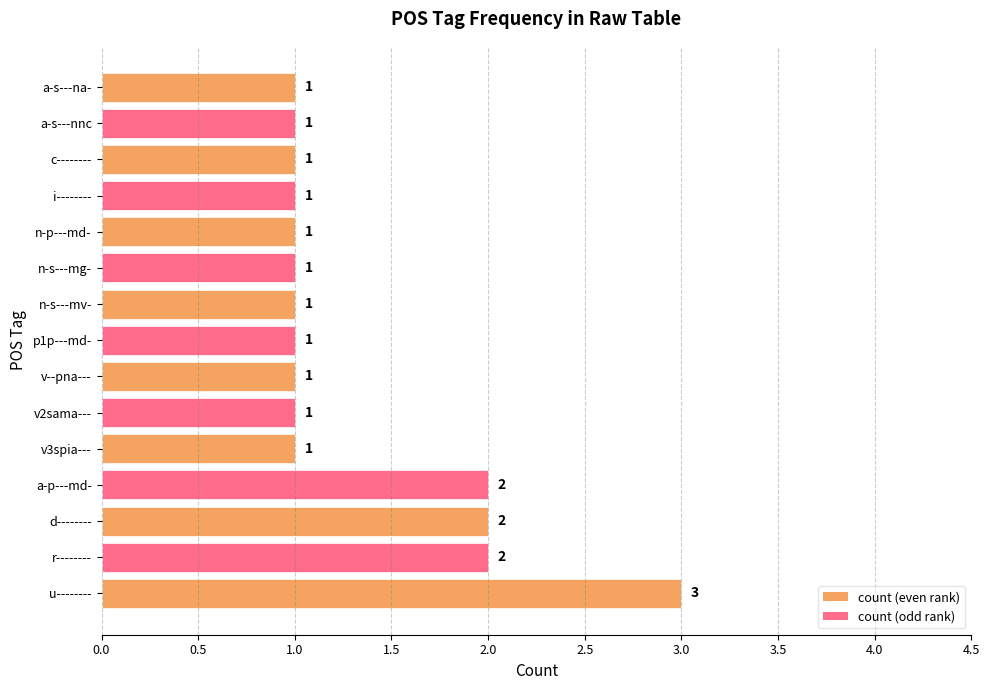

What is the ratio of the value at a-s---nnc to the value at c--------?

1.0